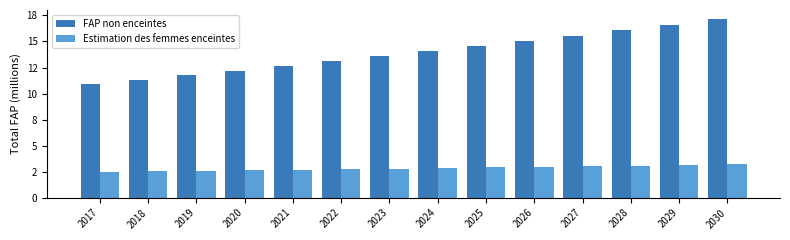

At which label is FAP non enceintes closest to 14?

2024